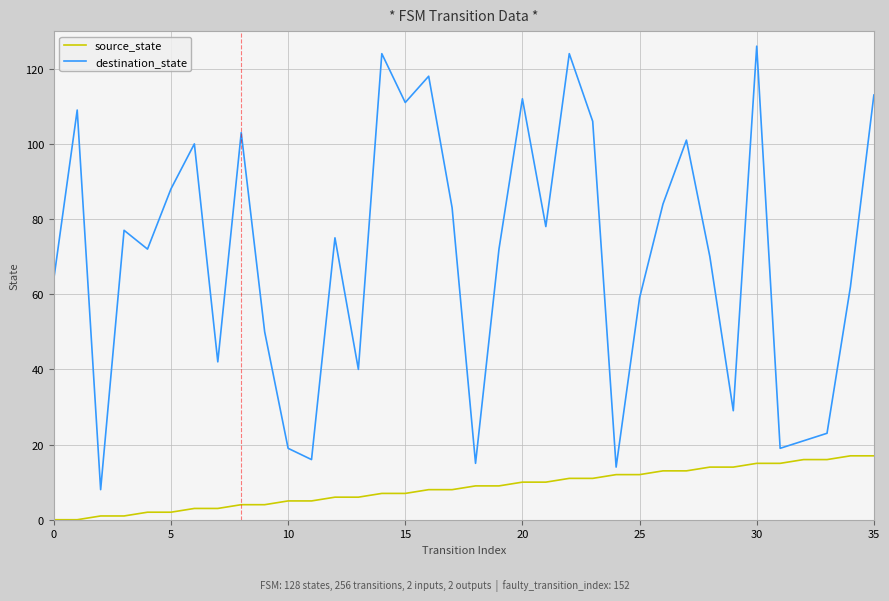

What is the difference between the maximum and minimum values in the destination_state series?

118